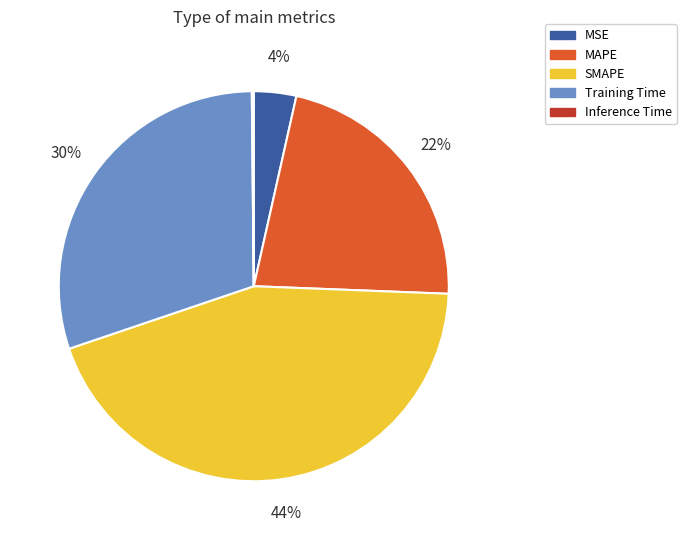

To the nearest percent, what is the average slice percentage?

20%